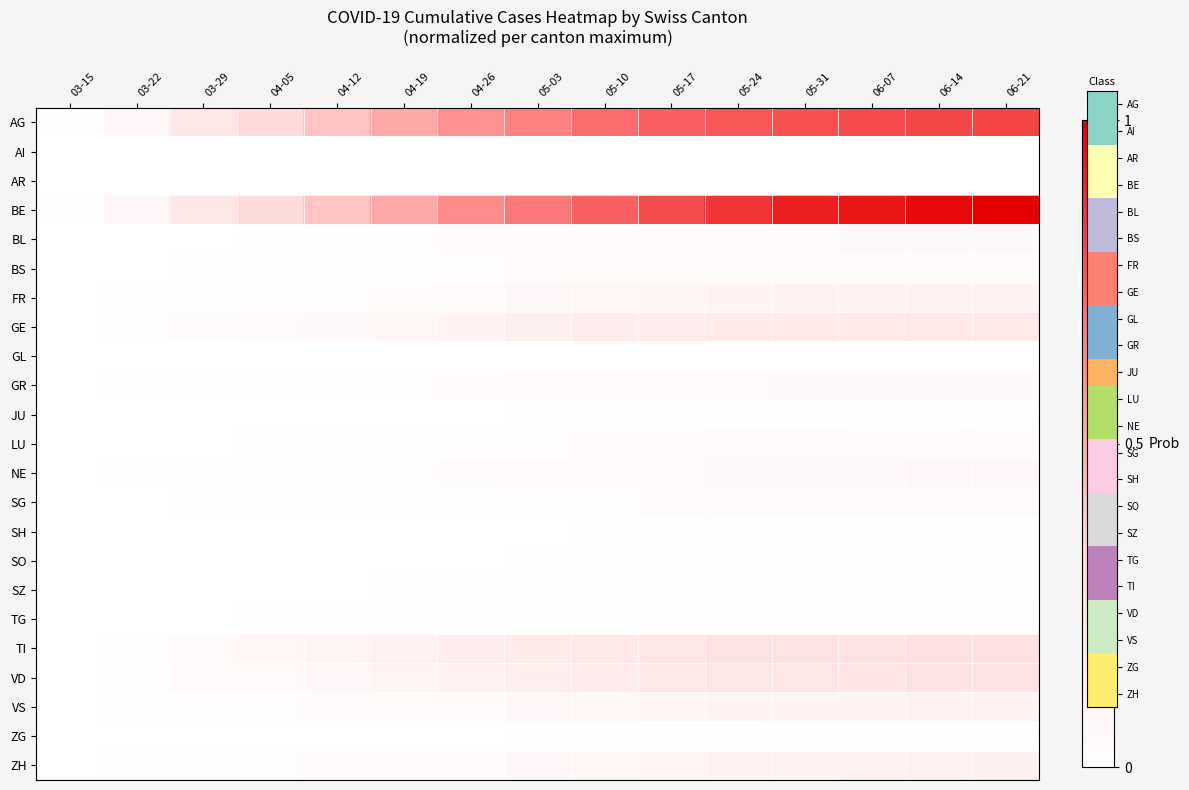

At 04-19, list the series in order from largest to smallest.

AG, BE, TI, VD, GE, VS, ZH, FR, GR, NE, BL, BS, LU, SG, TG, SZ, SO, AR, JU, ZG, GL, SH, AI